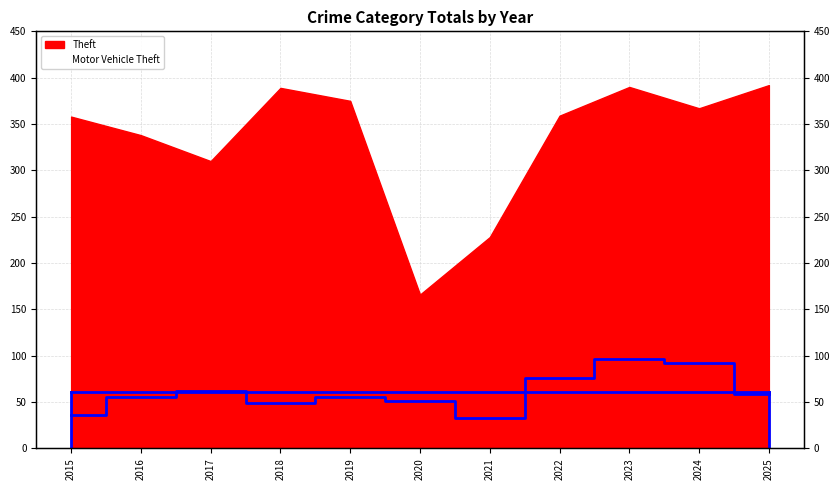

At which category does the data reach its first local valley?

2018